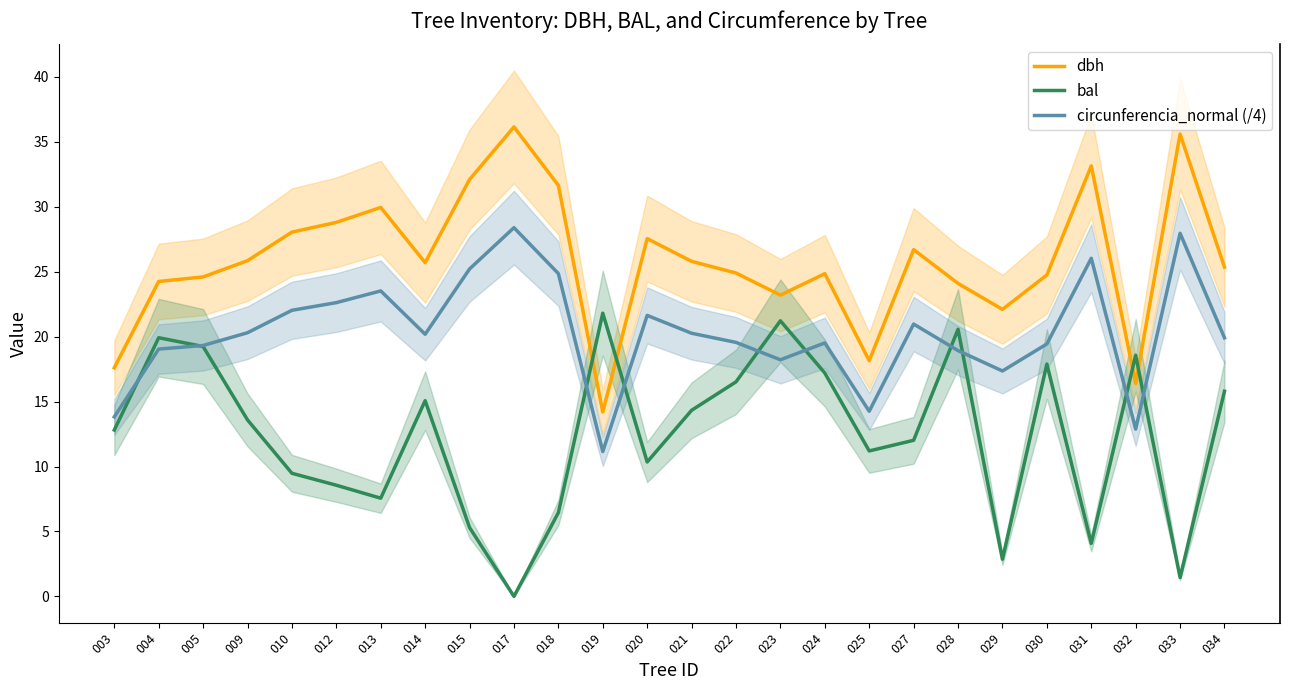

Which series has the largest total across all categories?

dbh